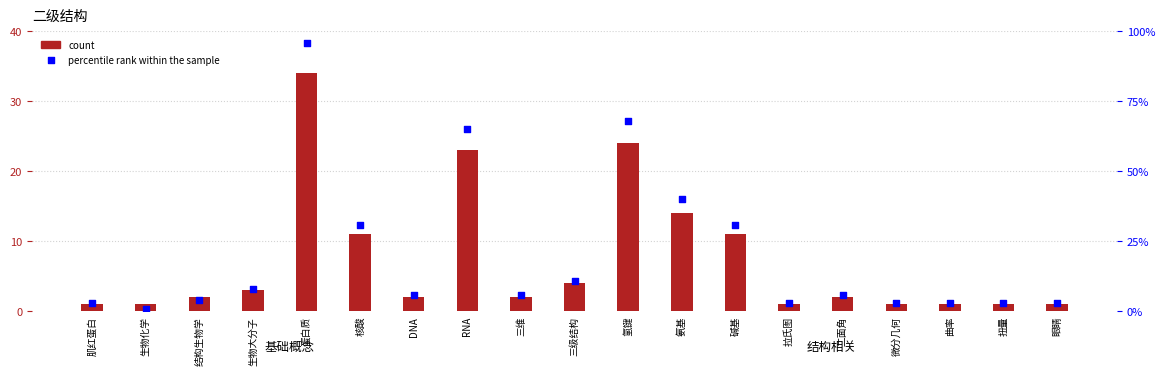

Which series contains the highest Y value?

percentile rank within the sample